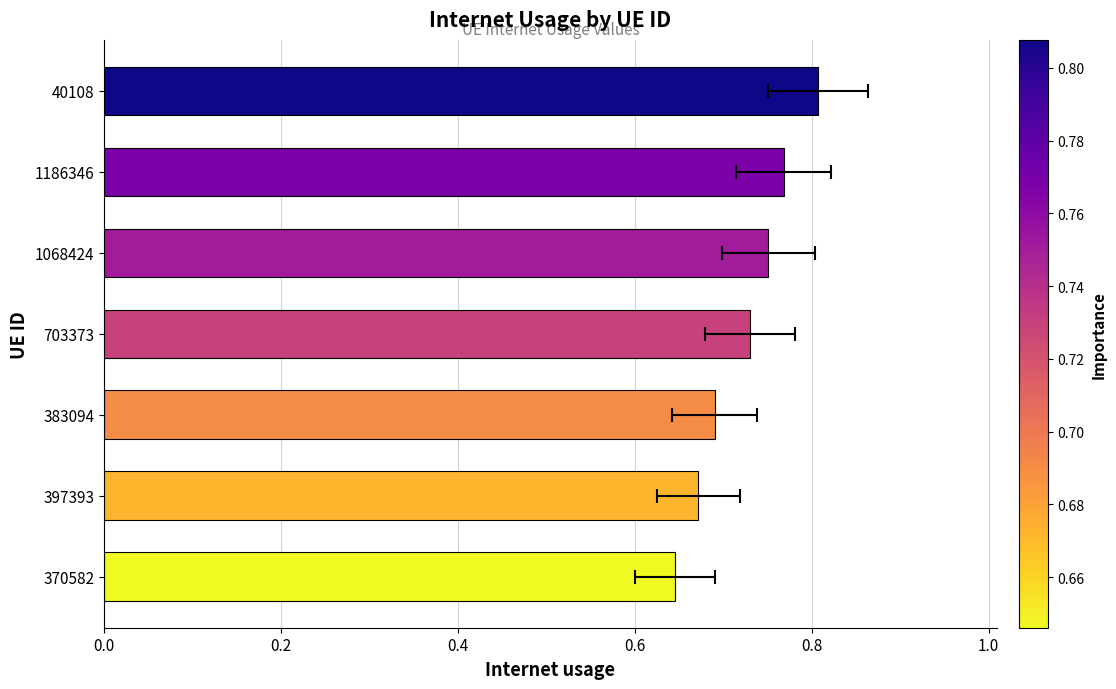

What is the average value?

0.7